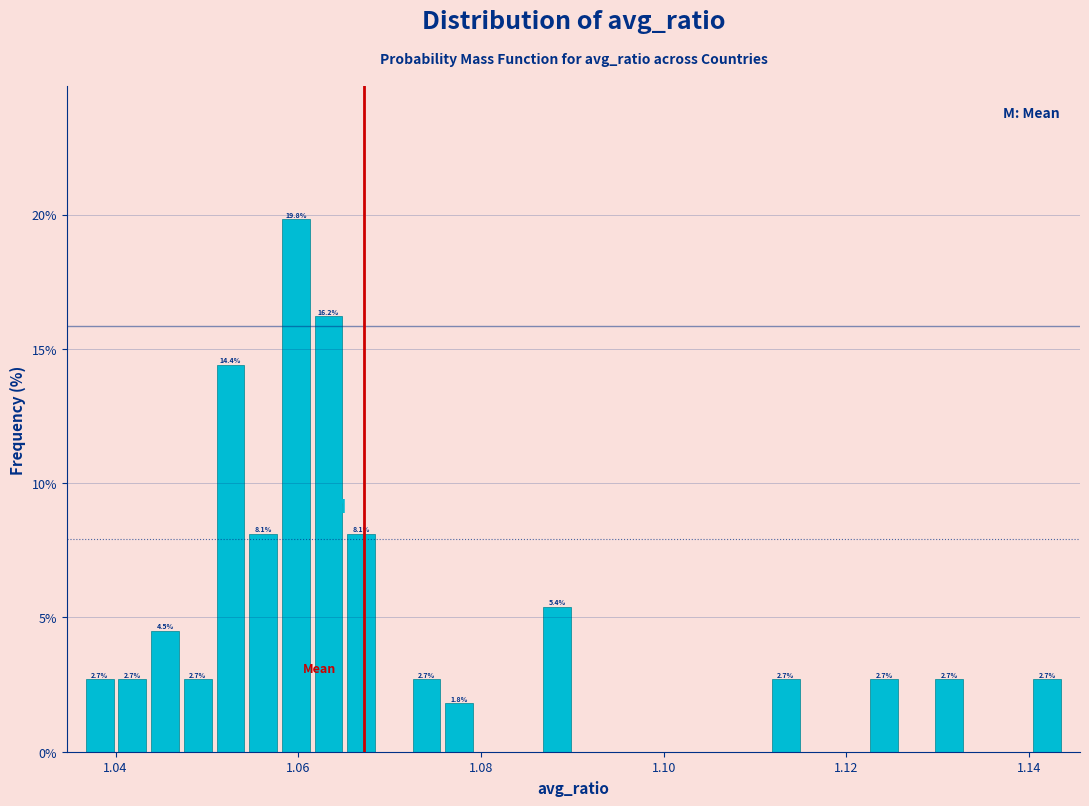

Around what value on the x-axis is the tallest bar? Give the approximate position of its centre, as read against the axis.

1.060